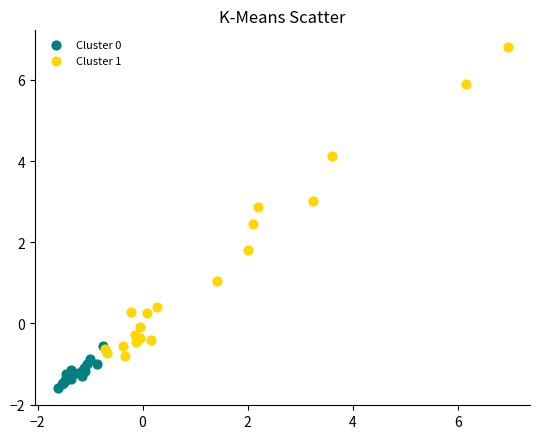

Which series reaches the maximum Y coordinate?

Cluster 1